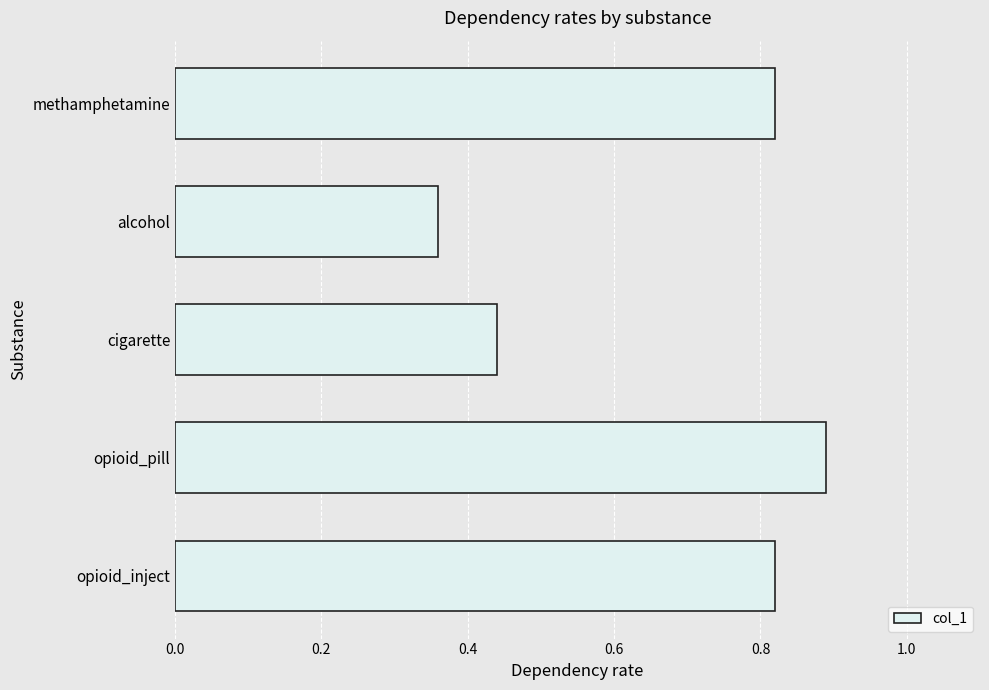

Which label corresponds to the largest value in the chart?

opioid_pill